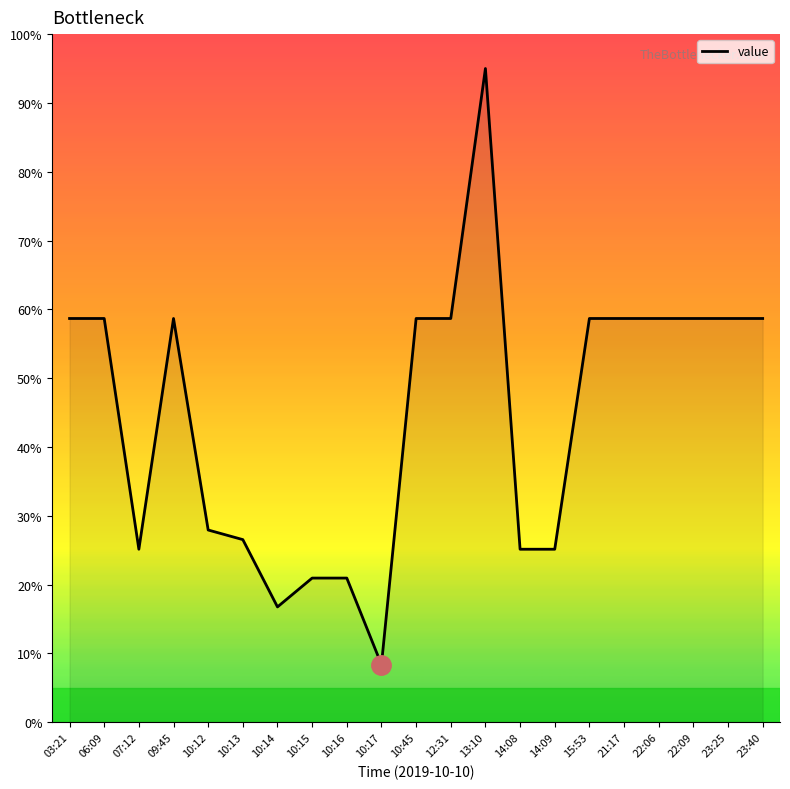

Reading left to right, transcribe all the data shown in this chart.

58.7	58.7	25.1	58.7	27.9	26.5	16.8	21.0	21.0	8.4	58.7	58.7	95.0	25.1	25.1	58.7	58.7	58.7	58.7	58.7	58.7